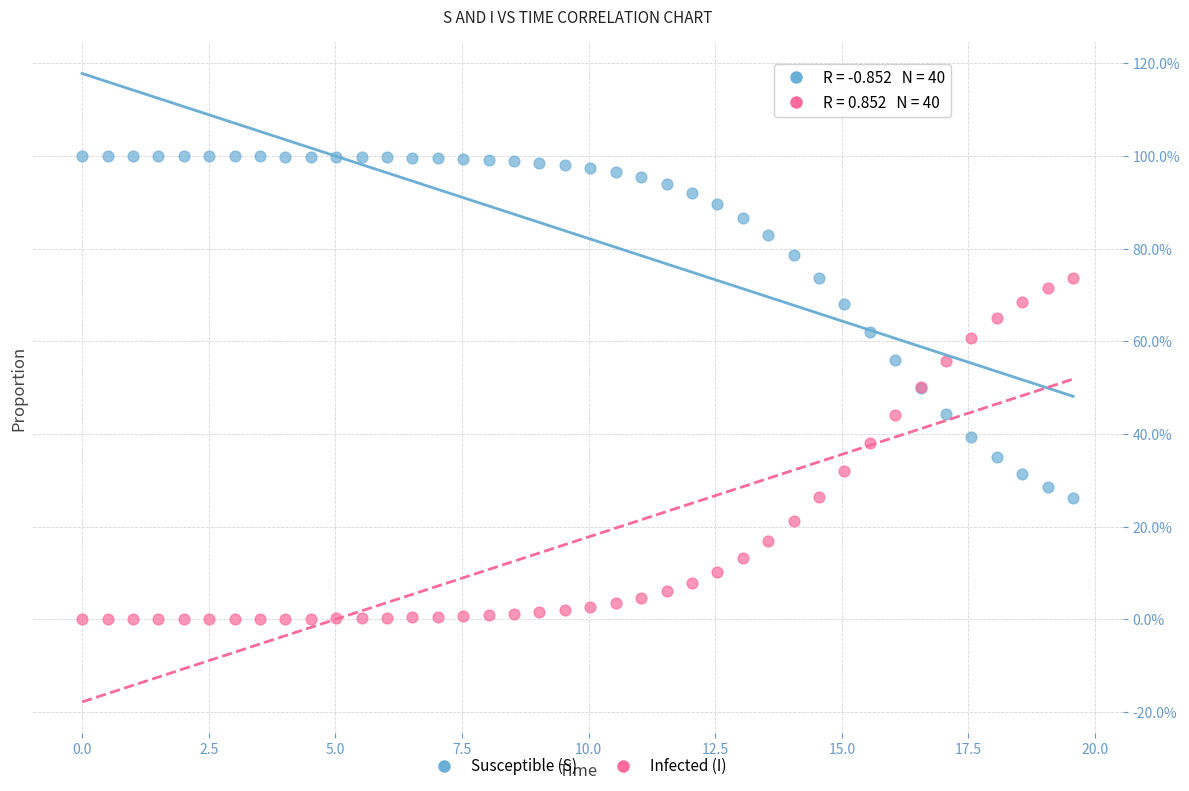

Which series reaches the maximum Y coordinate?

Susceptible (S)